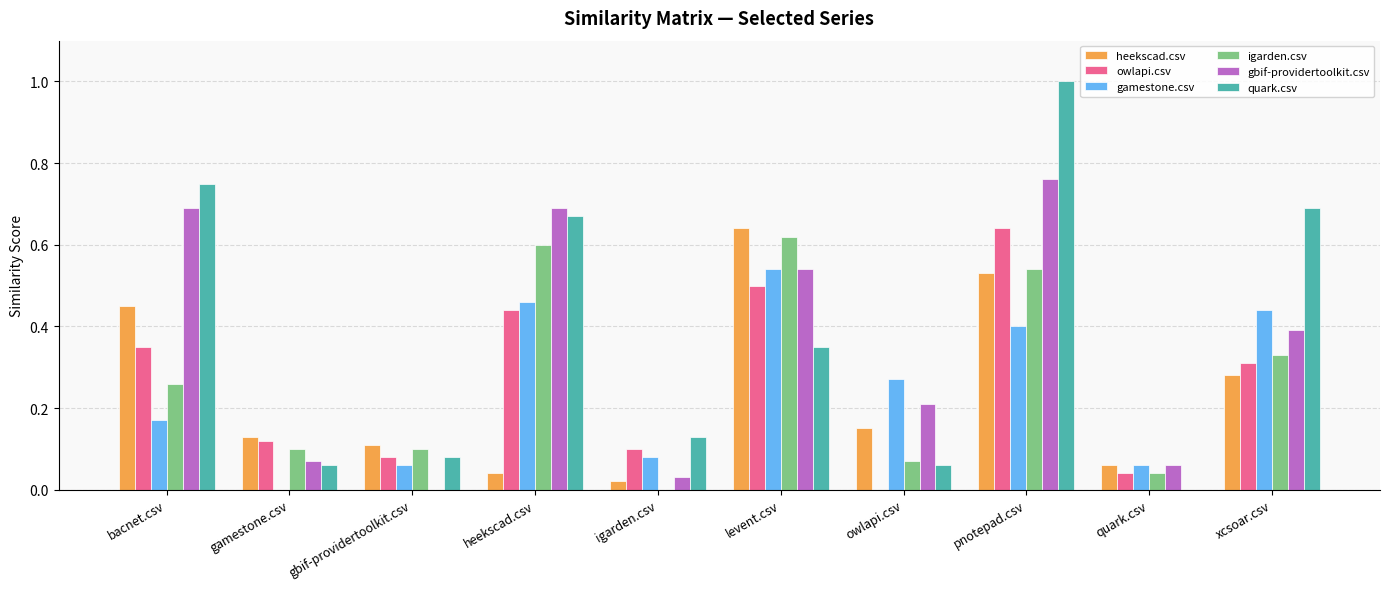

What is the total value across all series at levent.csv?

3.2